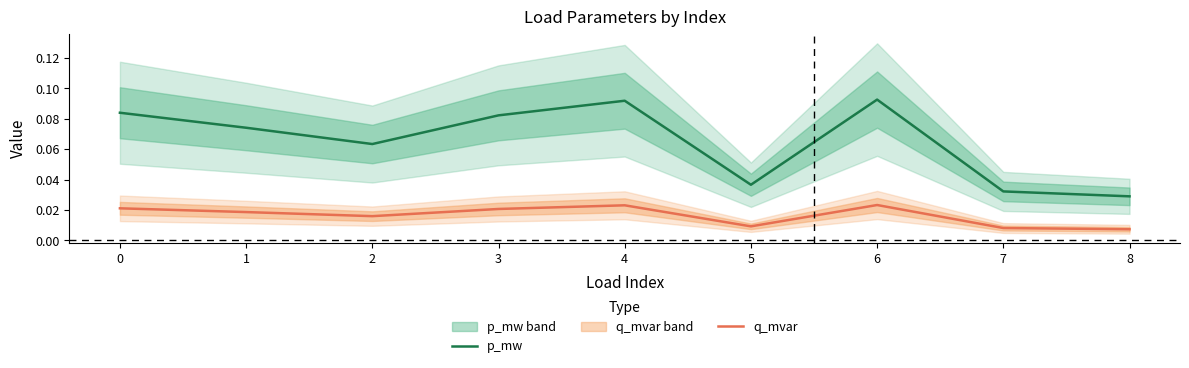

What is the sum of the p_mw values at 3 and 2?

0.1